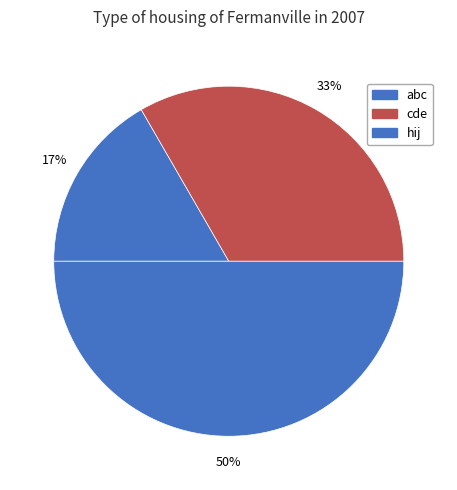

Does hij represent more than half of the total?

No